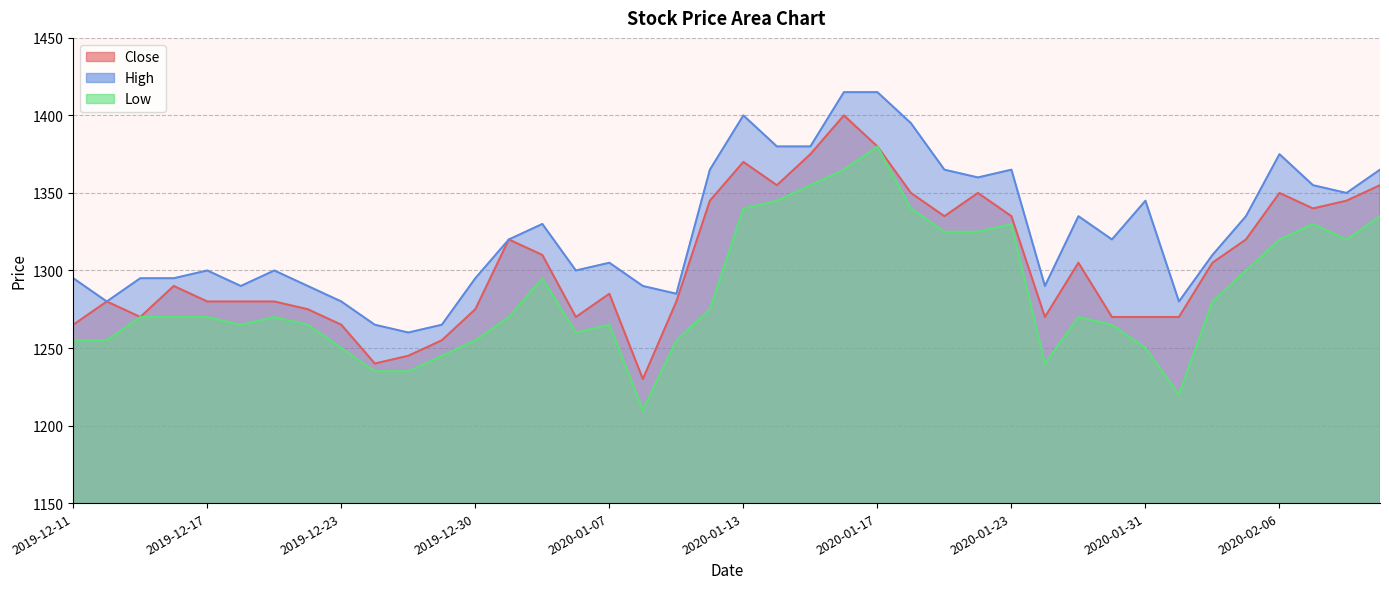

What is the difference between the High values at 2020-02-04 and 2020-01-08?

20